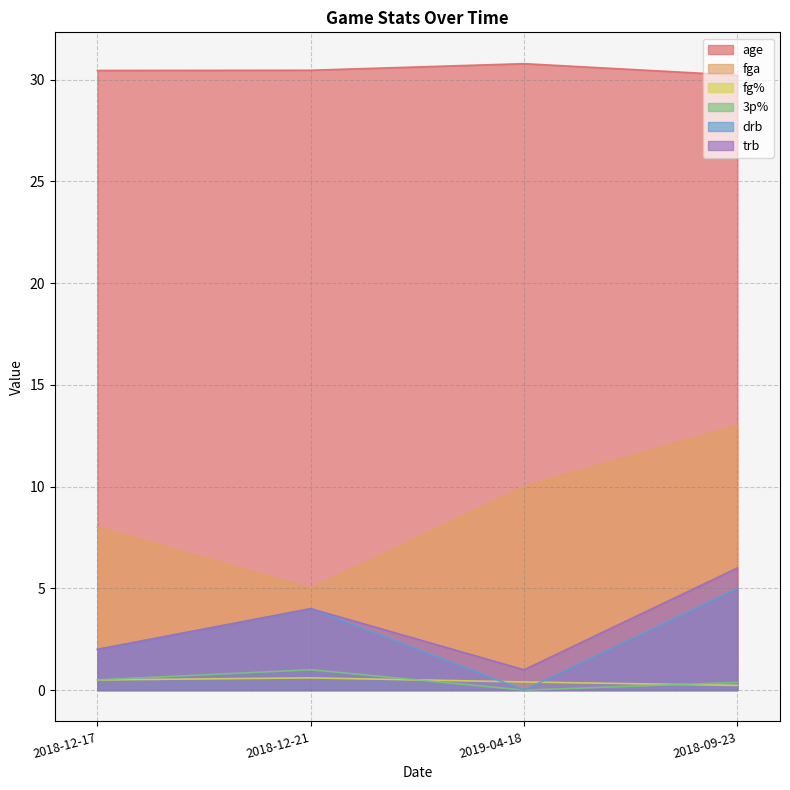

What is the minimum value for fg%?

0.2